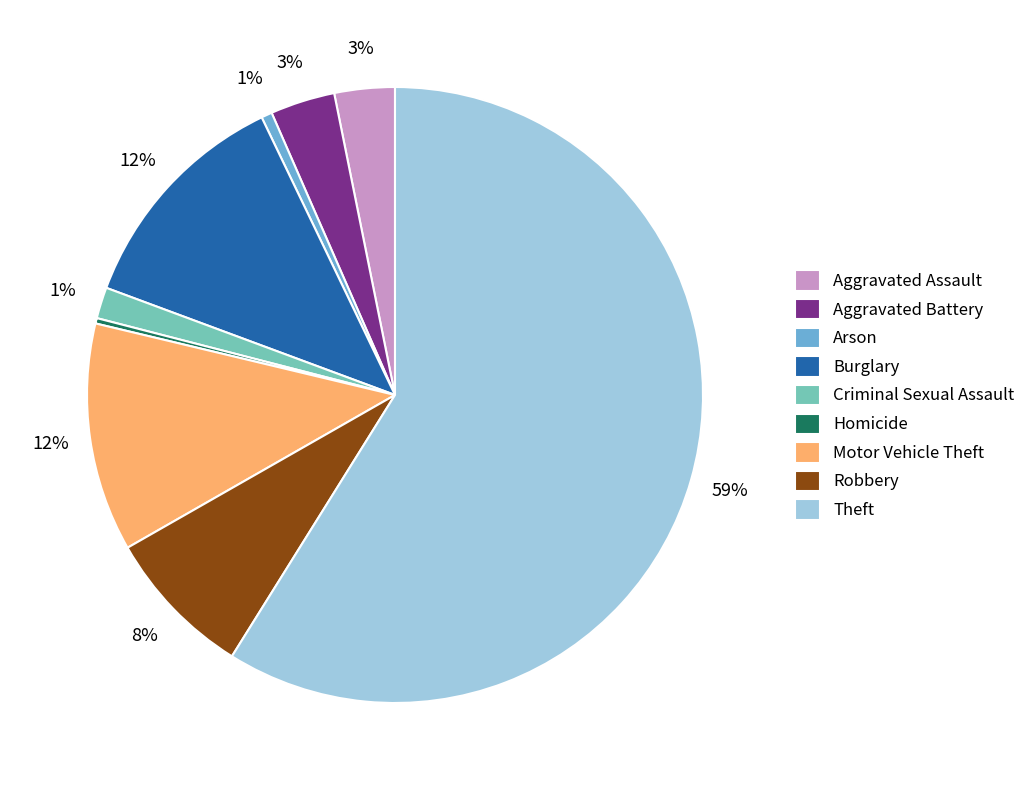

Does Homicide account for over 50% of the chart?

No